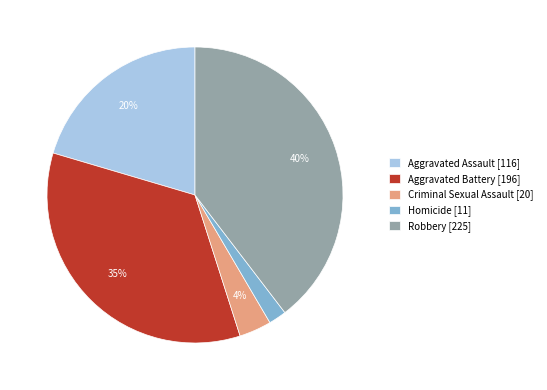

To the nearest percent, what is the difference between the largest and smallest slice percentages?

38%